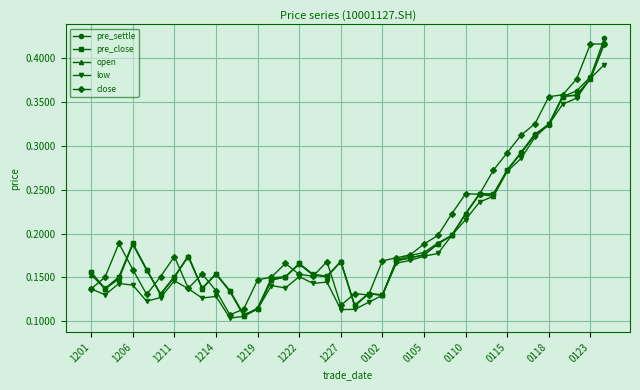

Does the chart display data point markers on the line(s)?

Yes